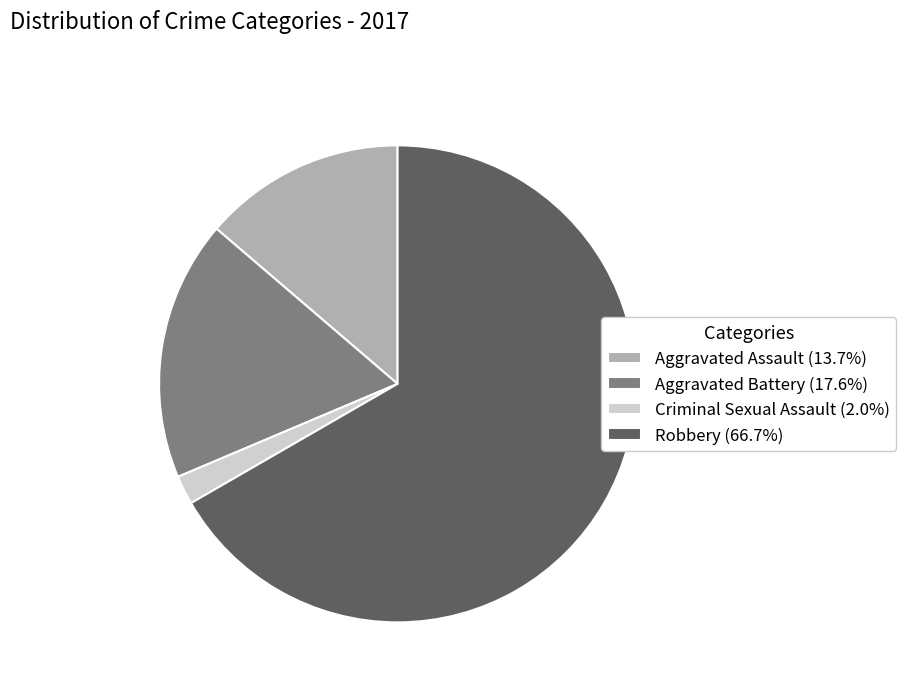

Between Criminal Sexual Assault and Aggravated Assault, which is larger?

Aggravated Assault